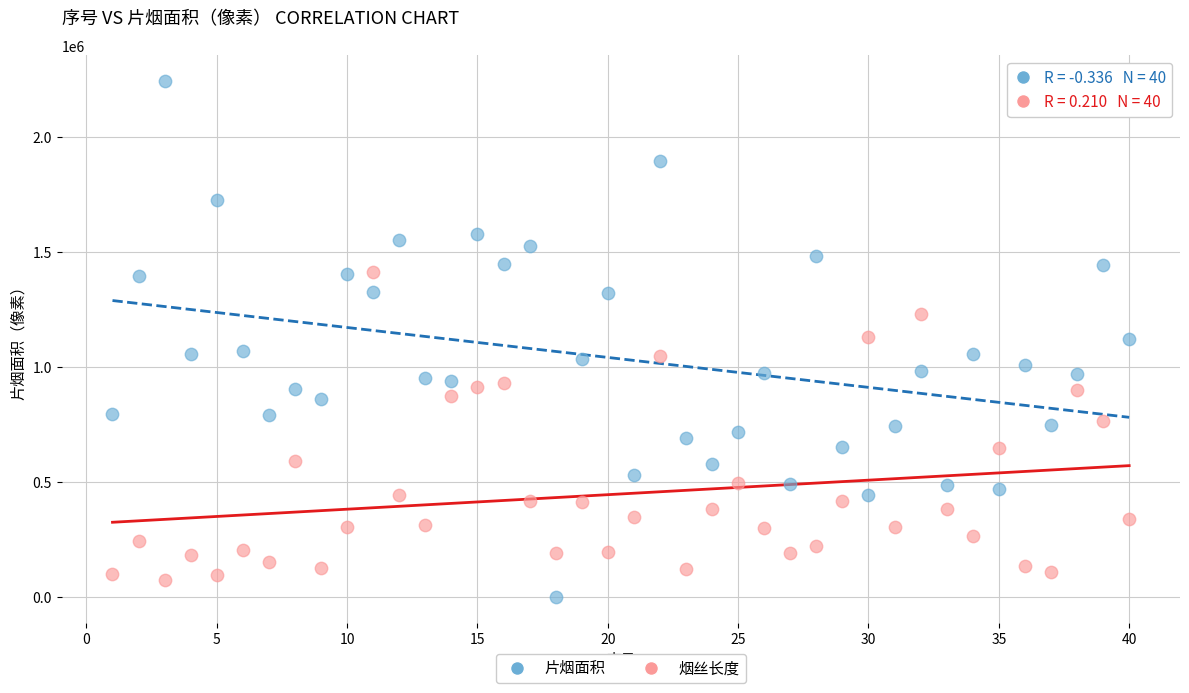

Across all data points, what is the range of Y values (max minus min)?

2242983.1